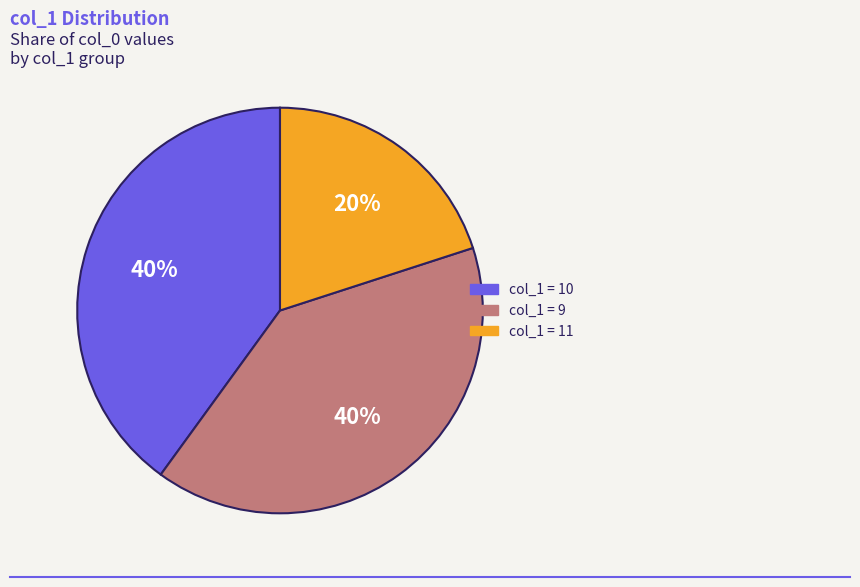

To the nearest percent, what is the average slice percentage?

33%